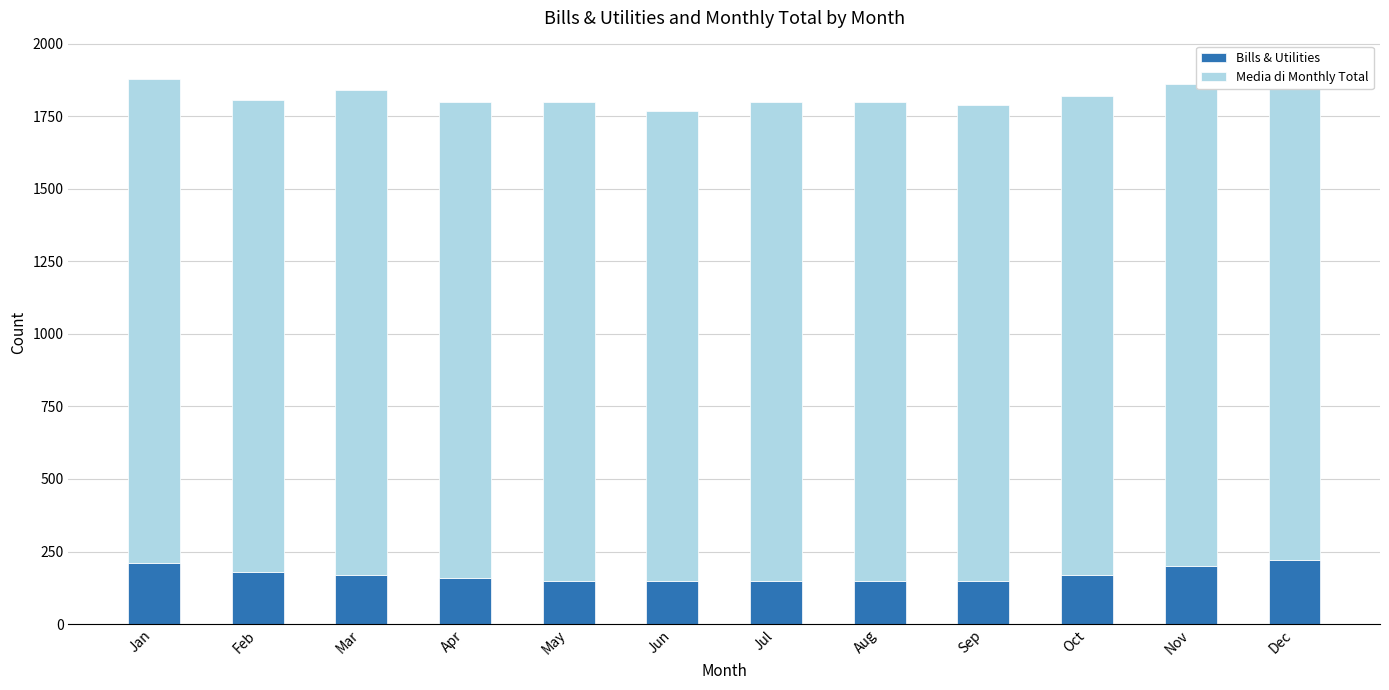

Where is Bills & Utilities nearest to the value 185?

Feb